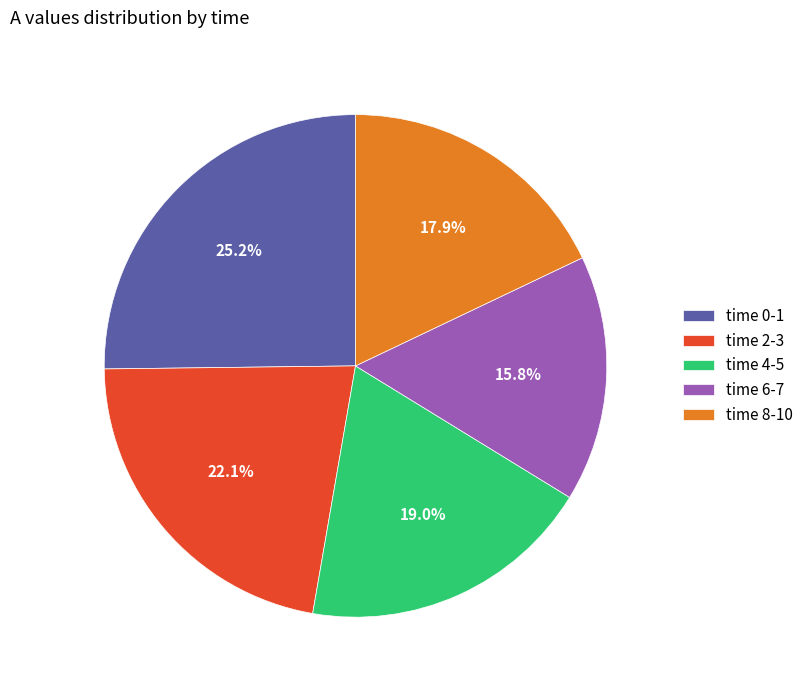

Is there any slice that represents more than half of the pie?

No